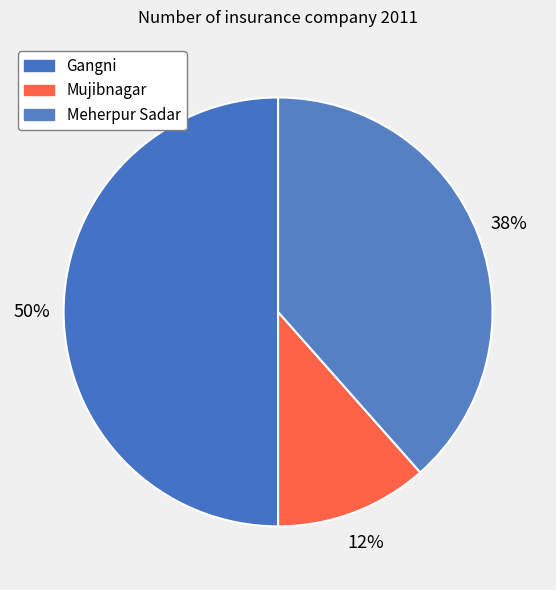

Rank the categories by value from highest to lowest.

Gangni, Meherpur Sadar, Mujibnagar